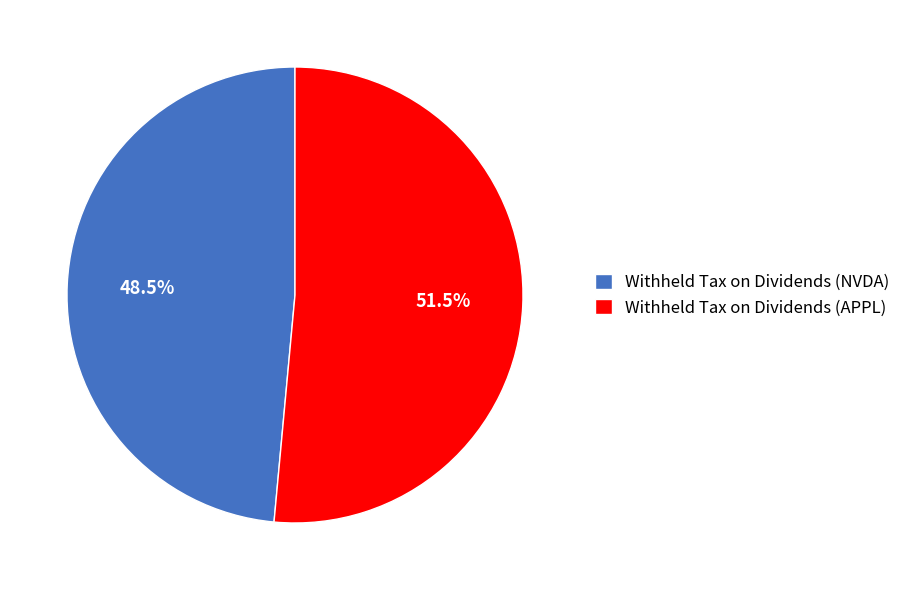

What is the smallest slice in the pie chart?

Withheld Tax on Dividends (NVDA)